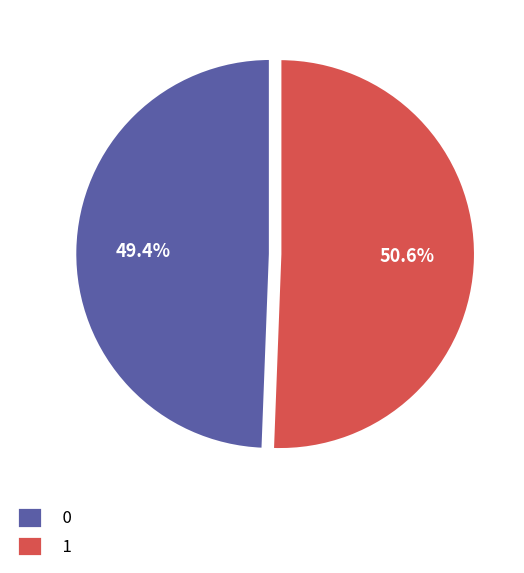

To the nearest percent, what is the difference between the largest and smallest slice percentages?

1%